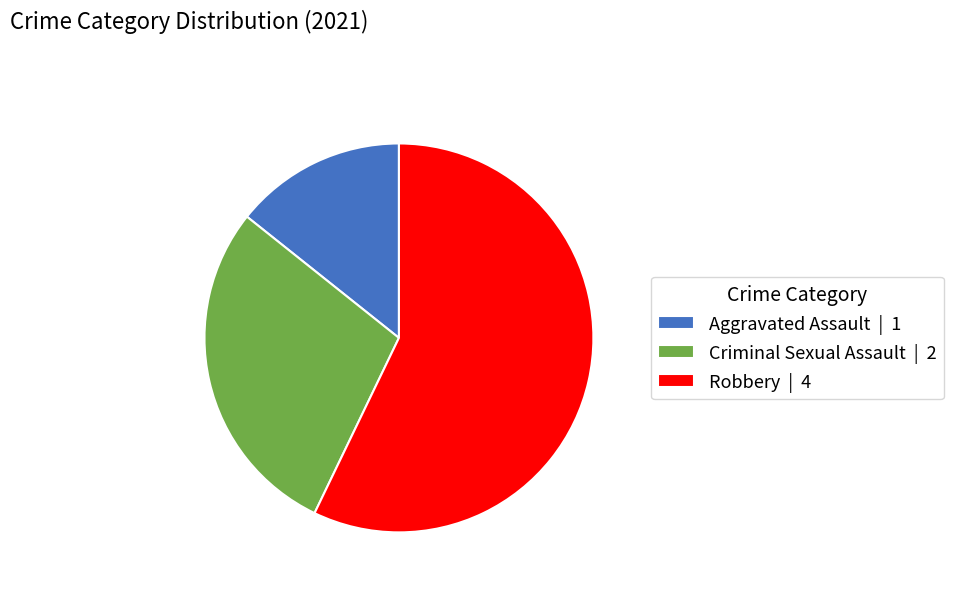

How many segments does this pie chart have?

3